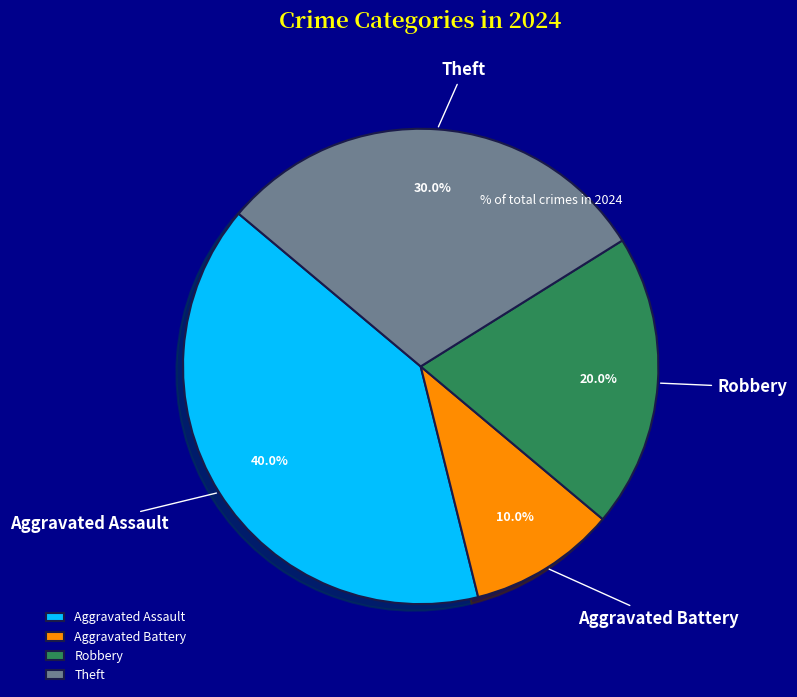

What is the ratio of the value at Aggravated Assault to the value at Aggravated Battery?

4.0